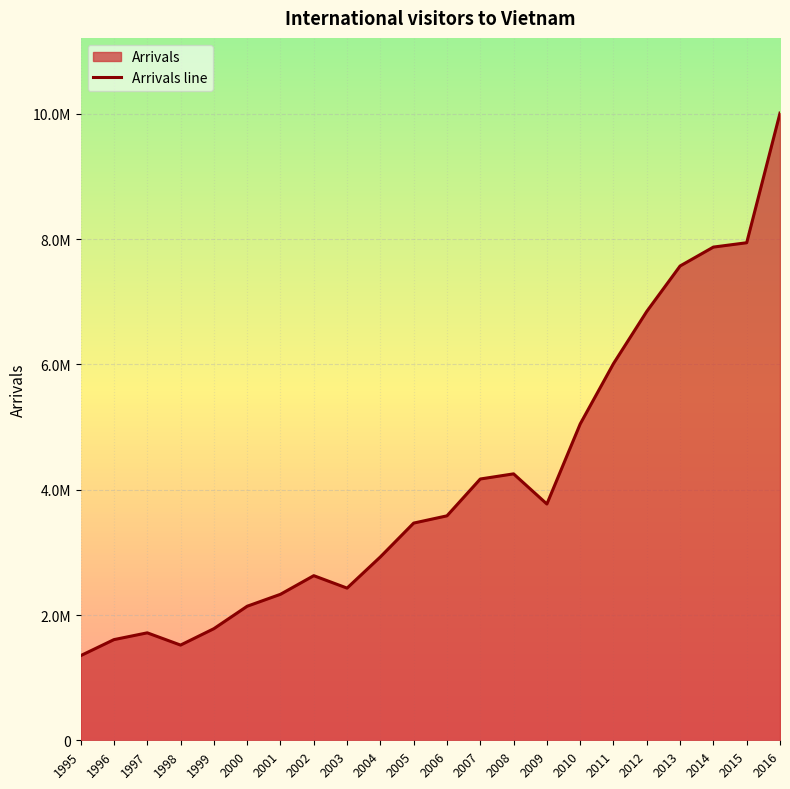

What is the value of the 16th point from the left?

5049855